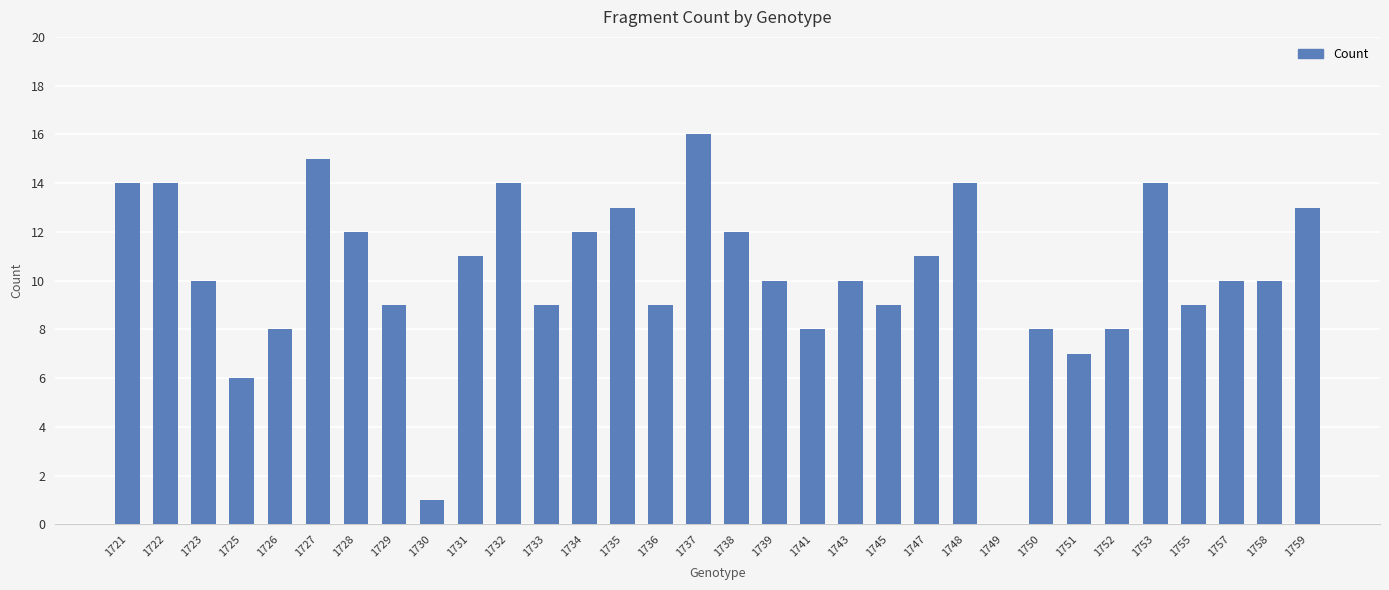

What is the ratio of the value at 1745 to the value at 1750?

1.1